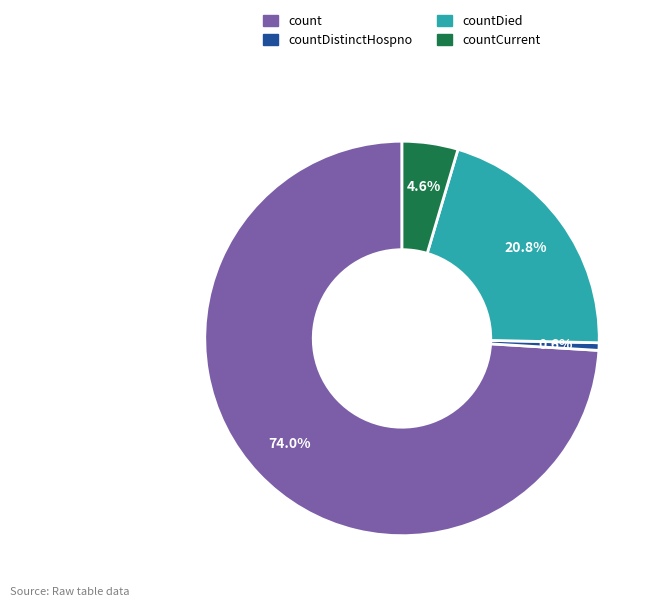

Between countCurrent and countDied, which is larger?

countDied